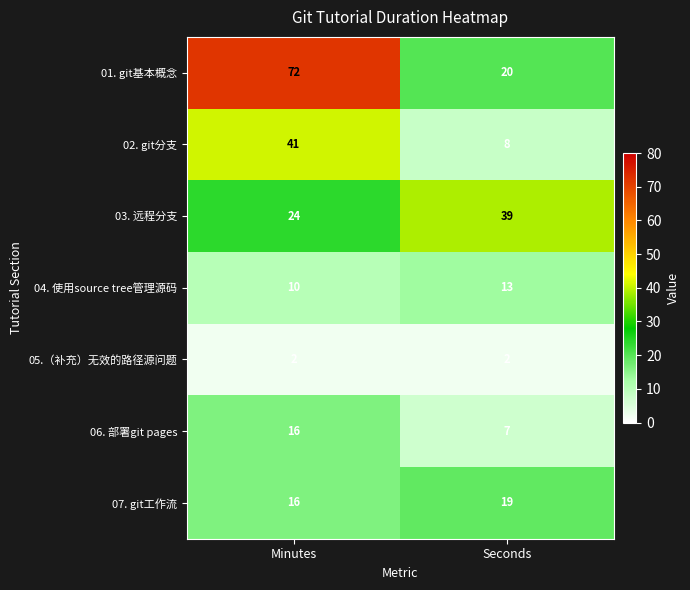

Reading right to left, what are all the values shown in this chart?

01. git基本概念: Seconds=20	Minutes=72
02. git分支: Seconds=8	Minutes=41
03. 远程分支: Seconds=39	Minutes=24
04. 使用source tree管理源码: Seconds=13	Minutes=10
05.（补充）无效的路径源问题: Seconds=2	Minutes=2
06. 部署git pages: Seconds=7	Minutes=16
07. git工作流: Seconds=19	Minutes=16